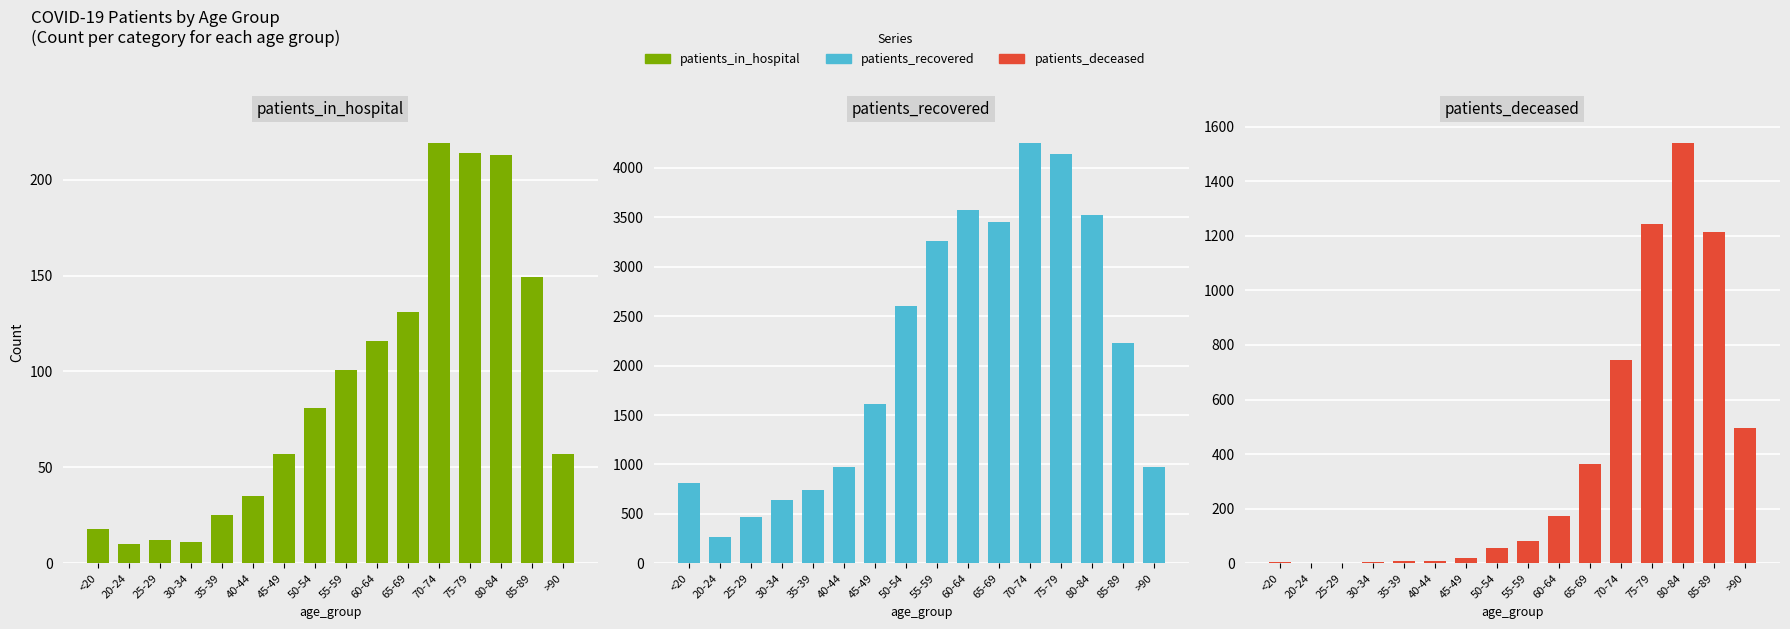

Reading right to left, list all the values displayed in this chart.

patients_in_hospital: >90=57	85-89=149	80-84=213	75-79=214	70-74=219	65-69=131	60-64=116	55-59=101	50-54=81	45-49=57	40-44=35	35-39=25	30-34=11	25-29=12	20-24=10	<20=18
patients_recovered: >90=971	85-89=2230	80-84=3525	75-79=4137	70-74=4249	65-69=3448	60-64=3569	55-59=3256	50-54=2607	45-49=1616	40-44=973	35-39=737	30-34=636	25-29=466	20-24=270	<20=810
patients_deceased: >90=495	85-89=1212	80-84=1539	75-79=1242	70-74=744	65-69=363	60-64=172	55-59=82	50-54=57	45-49=20	40-44=8	35-39=8	30-34=5	25-29=2	20-24=0	<20=4